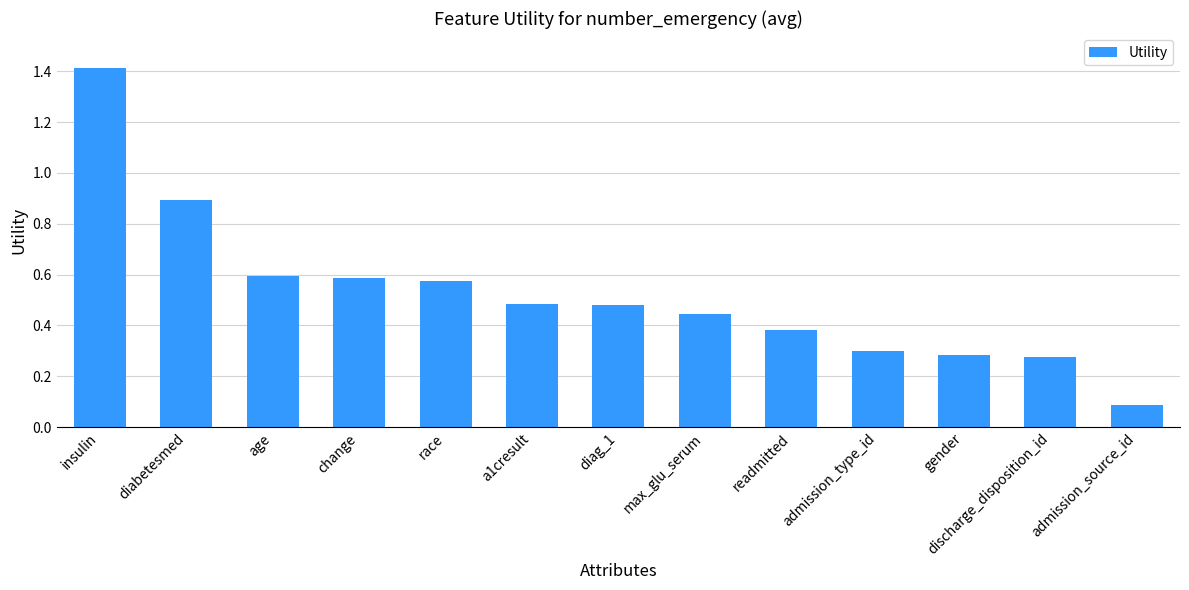

At which label is the value closest to 0?

admission_source_id